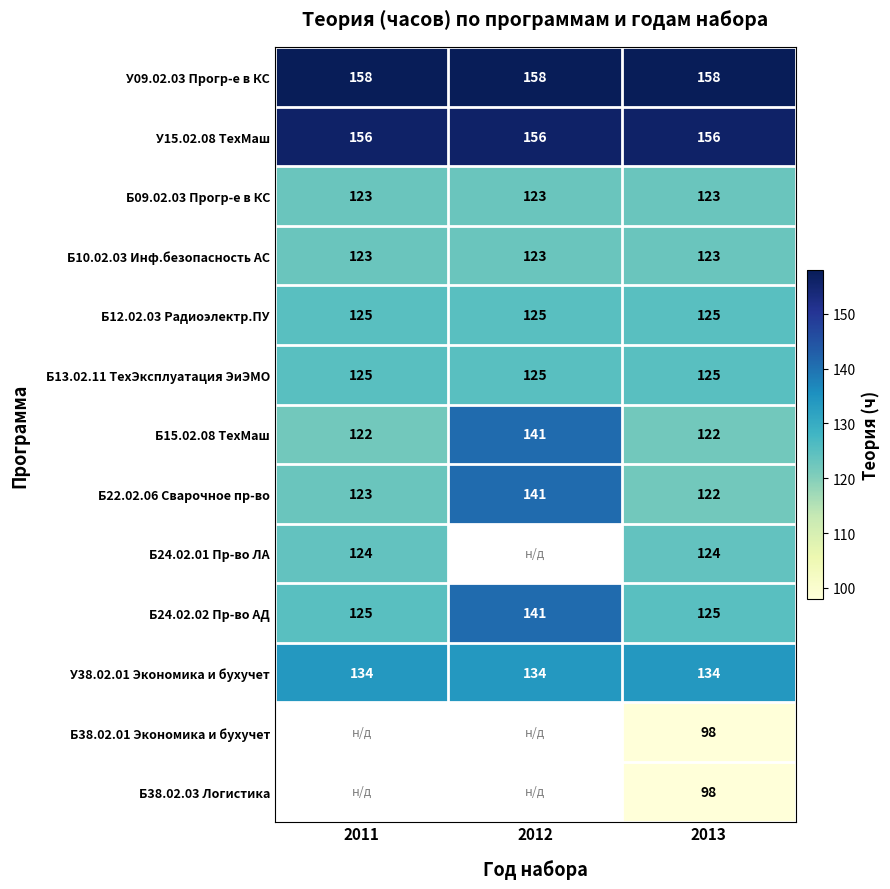

What is the difference between the highest and lowest values at 2013?

60